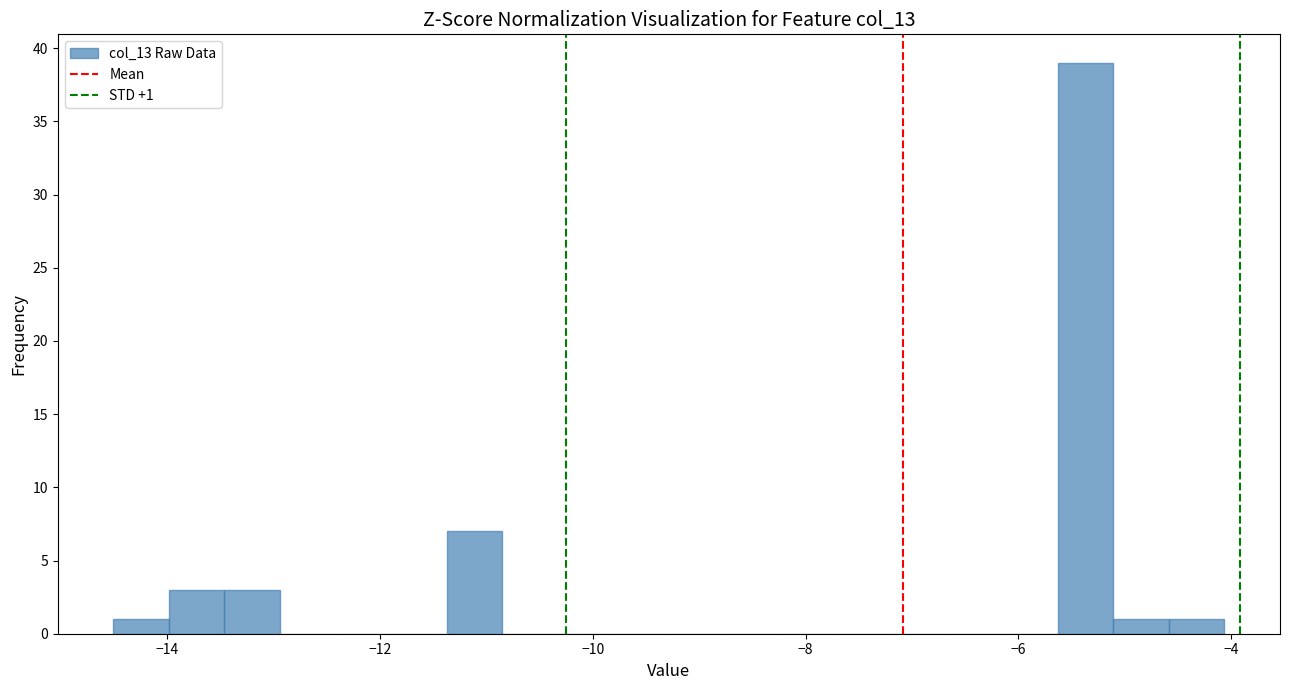

Around what value on the x-axis is the tallest bar? Give the approximate position of its centre, as read against the axis.

-5.4